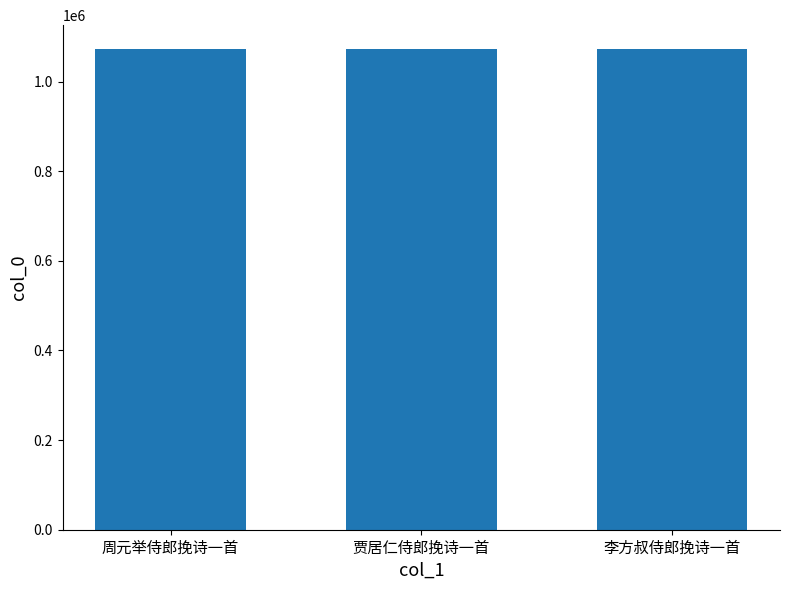

Approximately how many times larger is the value at 周元举侍郎挽诗一首 compared to 贾居仁侍郎挽诗一首?

1.0